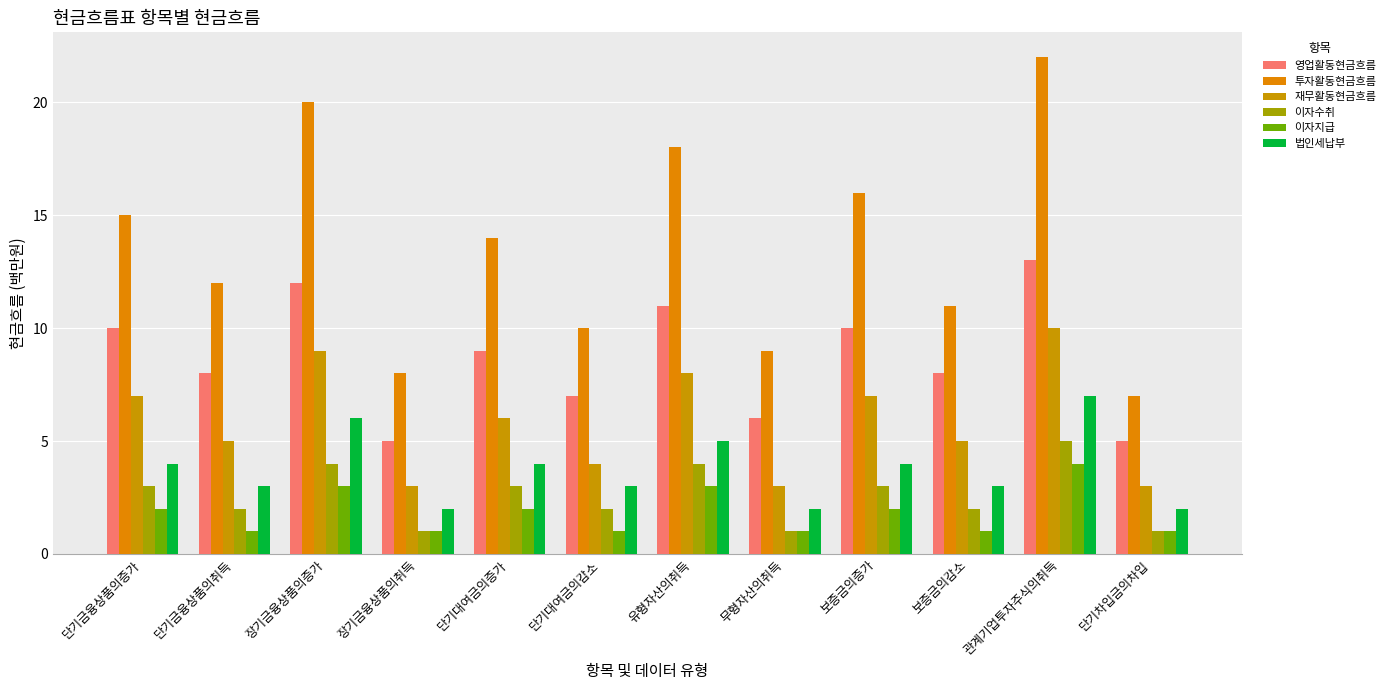

What is the average value of the 이자지급 series?

2